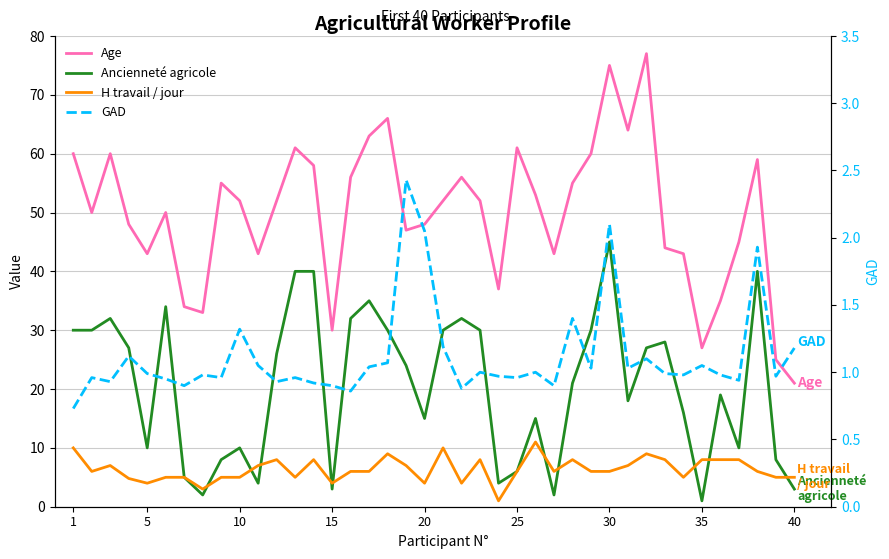

Reading left to right, transcribe all the data shown in this chart.

Age: 60.0	50.0	60.0	48.0	43.0	50.0	34.0	33.0	55.0	52.0	43.0	52.0	61.0	58.0	30.0	56.0	63.0	66.0	47.0	48.0	52.0	56.0	52.0	37.0	61.0	53.0	43.0	55.0	60.0	75.0	64.0	77.0	44.0	43.0	27.0	35.0	45.0	59.0	25.0	21.0
Ancienneté agricole: 30.0	30.0	32.0	27.0	10.0	34.0	5.0	2.0	8.0	10.0	4.0	26.0	40.0	40.0	3.0	32.0	35.0	30.0	24.0	15.0	30.0	32.0	30.0	4.0	6.0	15.0	2.0	21.0	30.0	45.0	18.0	27.0	28.0	16.0	1.0	19.0	10.0	40.0	8.0	3.0
H travail / jour: 10.0	6.0	7.0	4.8	4.0	5.0	5.0	3.0	5.0	5.0	7.0	8.0	5.0	8.0	4.0	6.0	6.0	9.0	7.0	4.0	10.0	4.0	8.0	1.0	6.0	11.0	6.0	8.0	6.0	6.0	7.0	9.0	8.0	5.0	8.0	8.0	8.0	6.0	5.0	5.0
GAD: 0.7	1.0	0.9	1.1	1.0	0.9	0.9	1.0	1.0	1.3	1.1	0.9	1.0	0.9	0.9	0.9	1.0	1.1	2.4	2.0	1.2	0.9	1.0	1.0	1.0	1.0	0.9	1.4	1.0	2.1	1.0	1.1	1.0	1.0	1.1	1.0	0.9	1.9	1.0	1.2